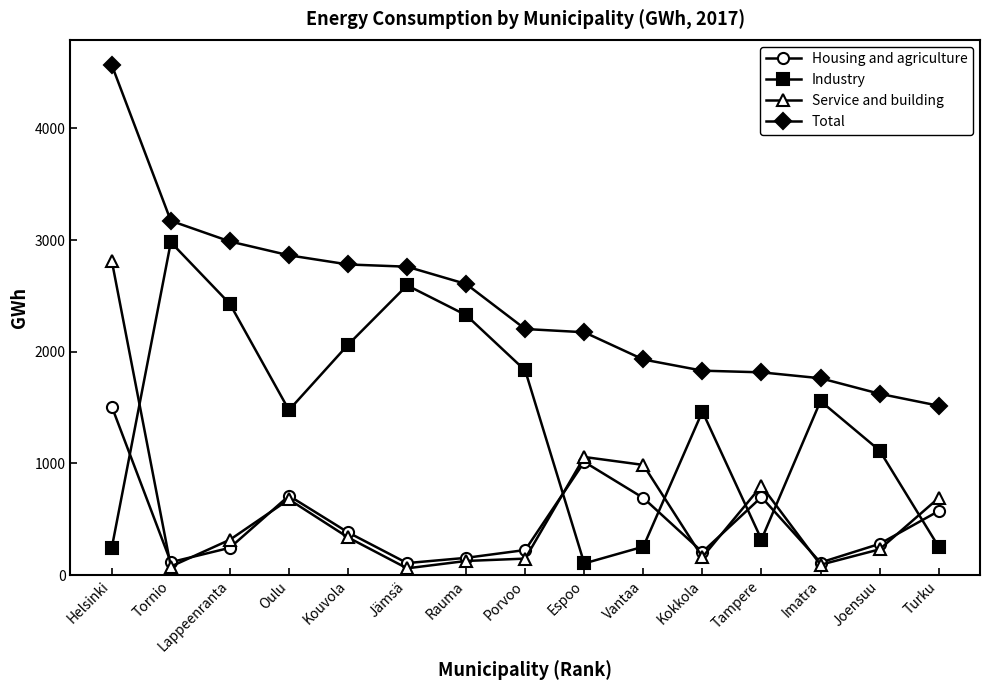

At which category does the chart reach its peak across all series?

Helsinki